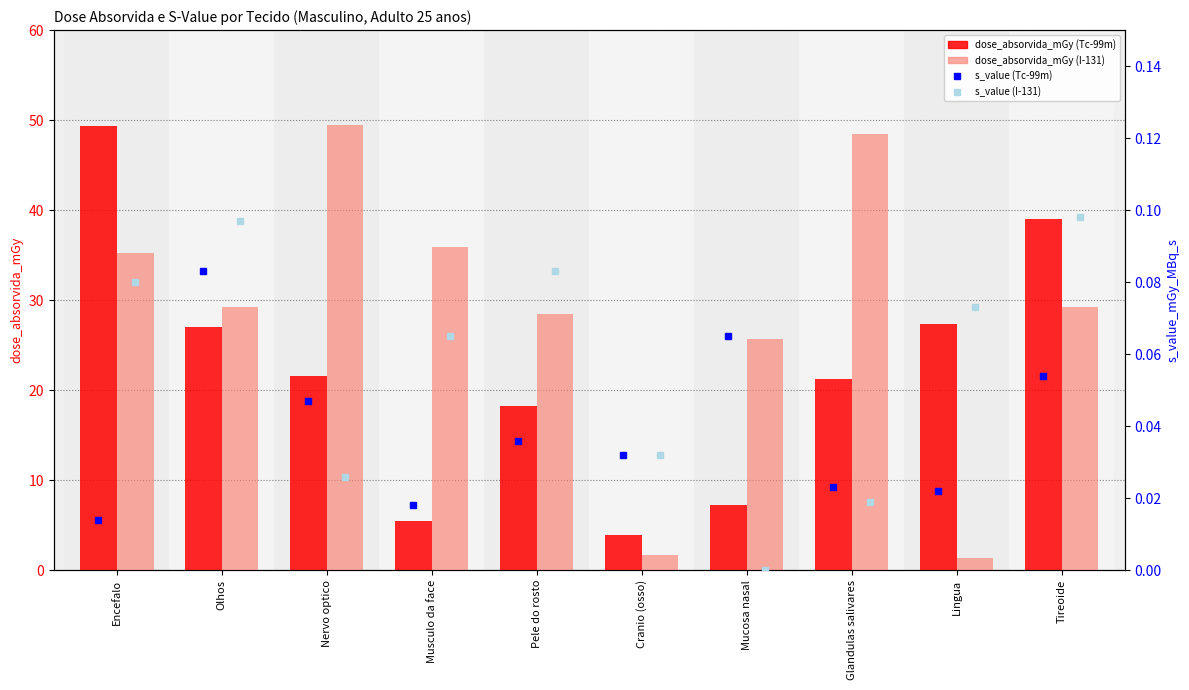

At which label does dose_absorvida_mGy (I-131) reach its peak?

Nervo optico